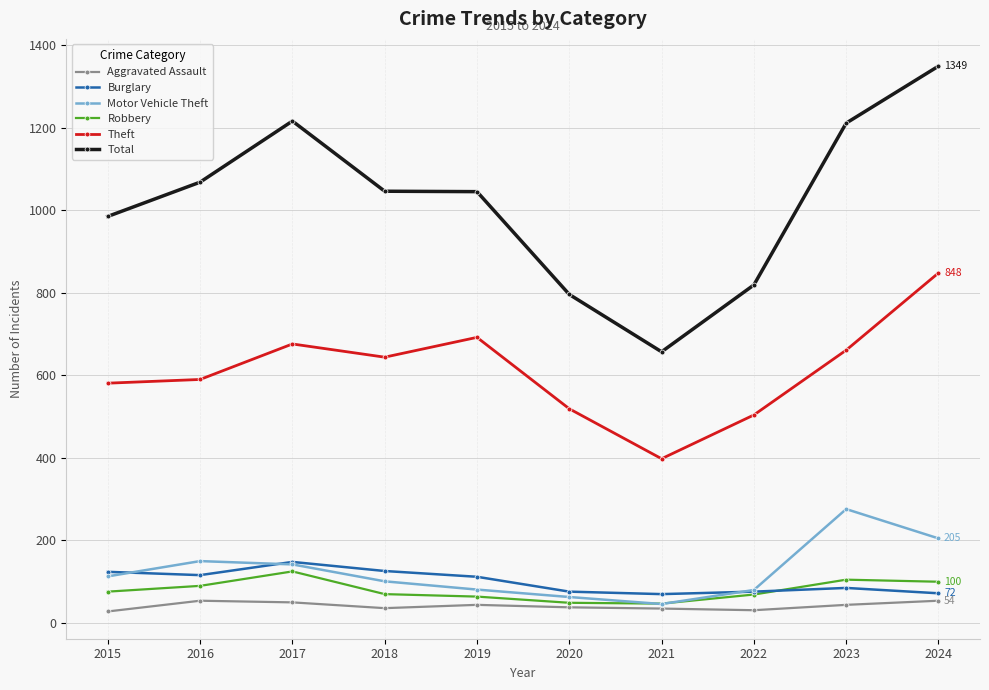

What are all the series names shown in the legend?

Aggravated Assault, Burglary, Motor Vehicle Theft, Robbery, Theft, Total